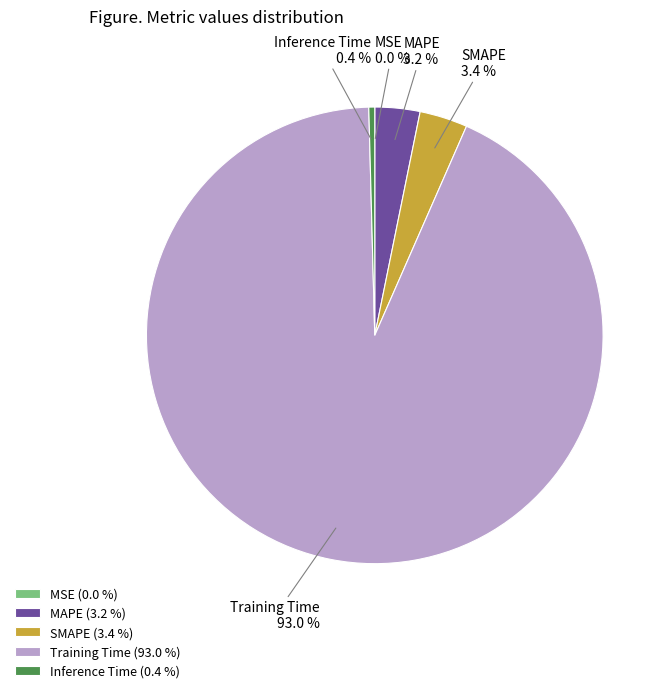

Does SMAPE account for over 50% of the chart?

No